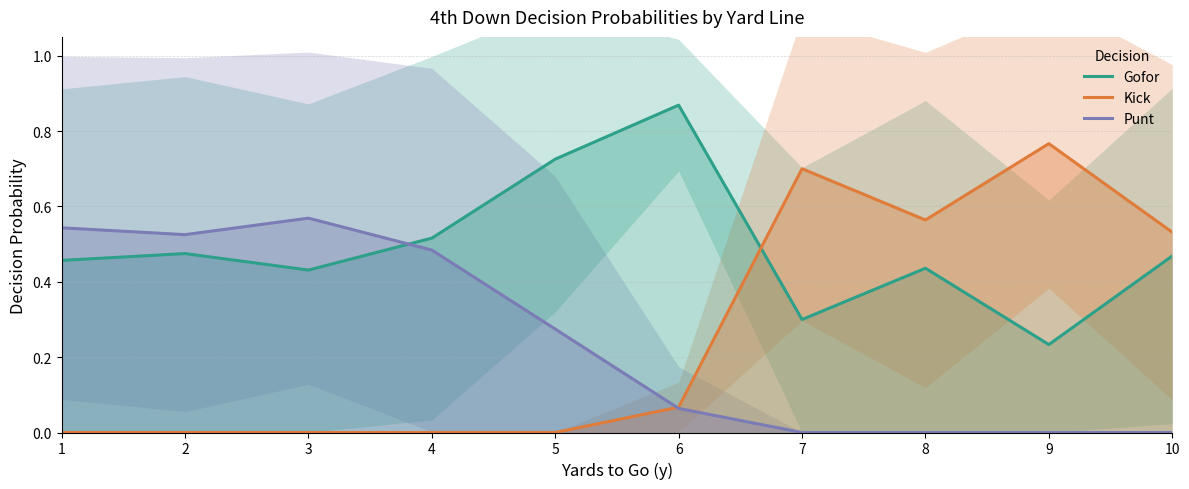

At how many categories does at least one series exceed 0?

10